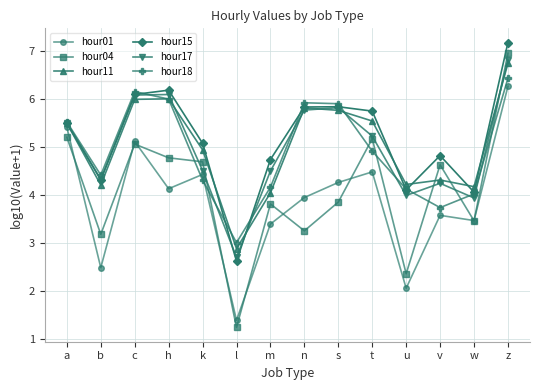

Which category has the highest value in the hour11 series?

z